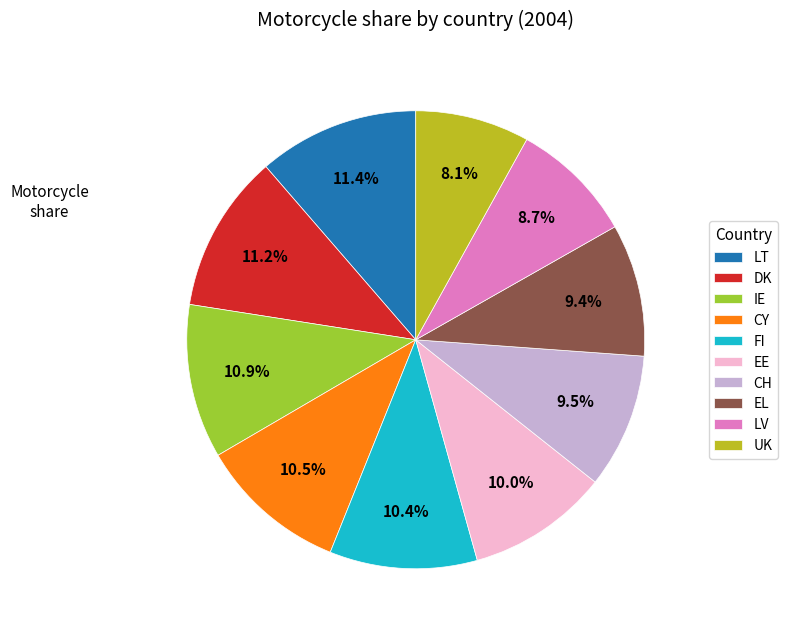

What is the smallest slice in the pie chart?

UK